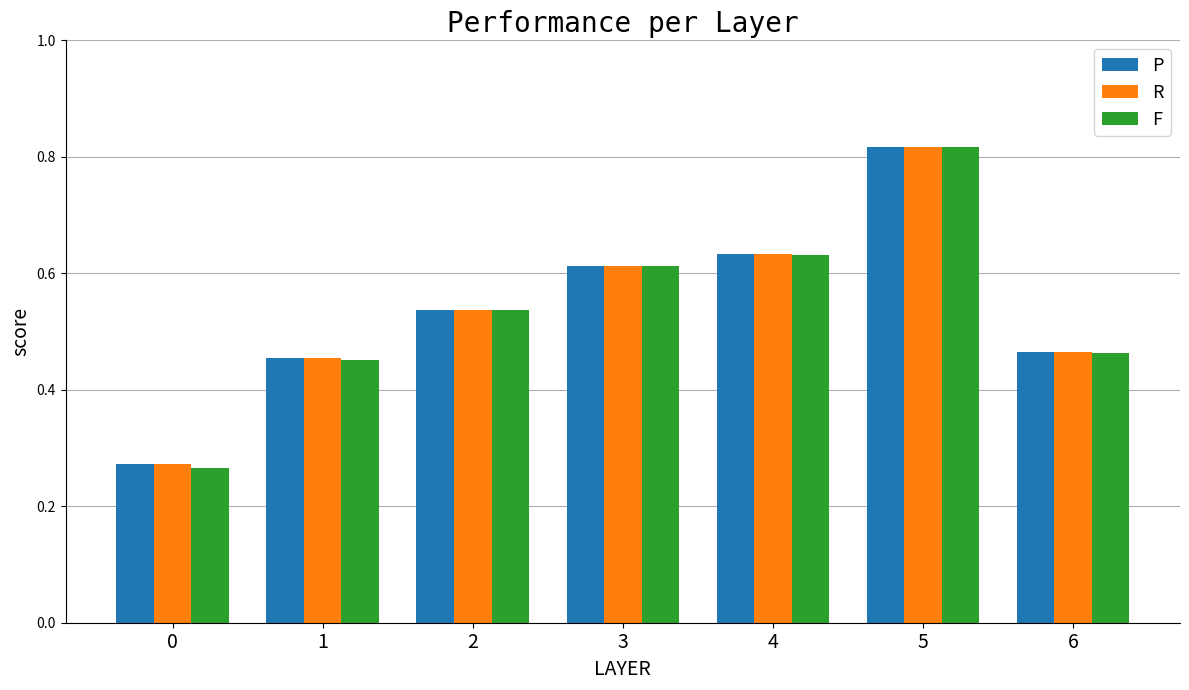

At how many categories does at least one series exceed 0?

7